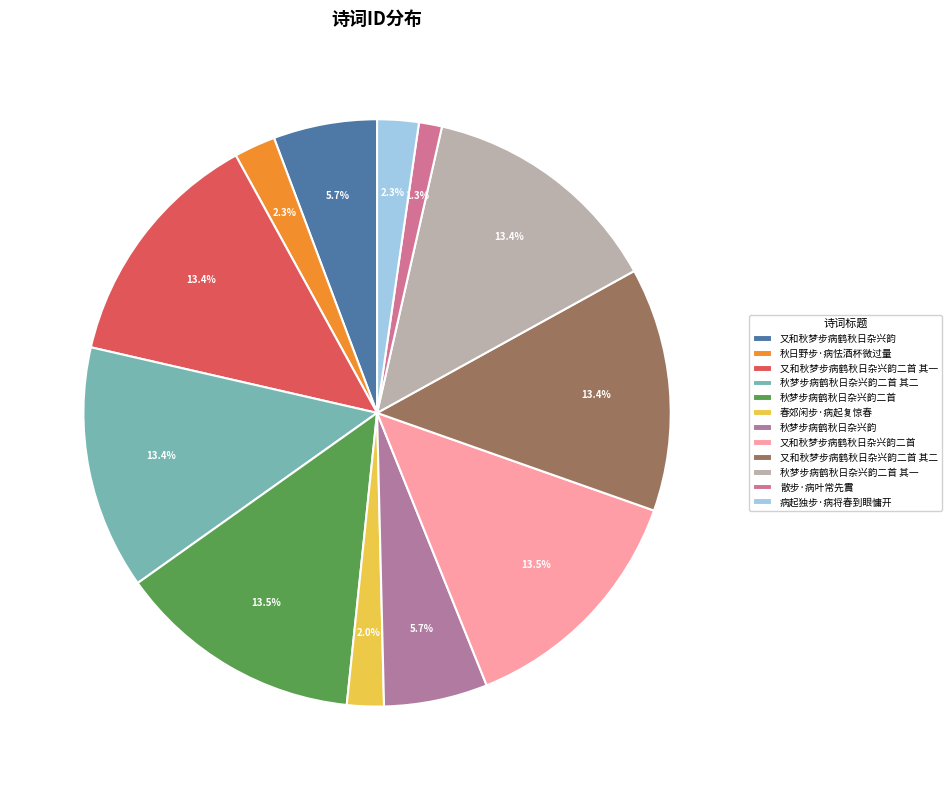

Does any single category account for the majority?

No